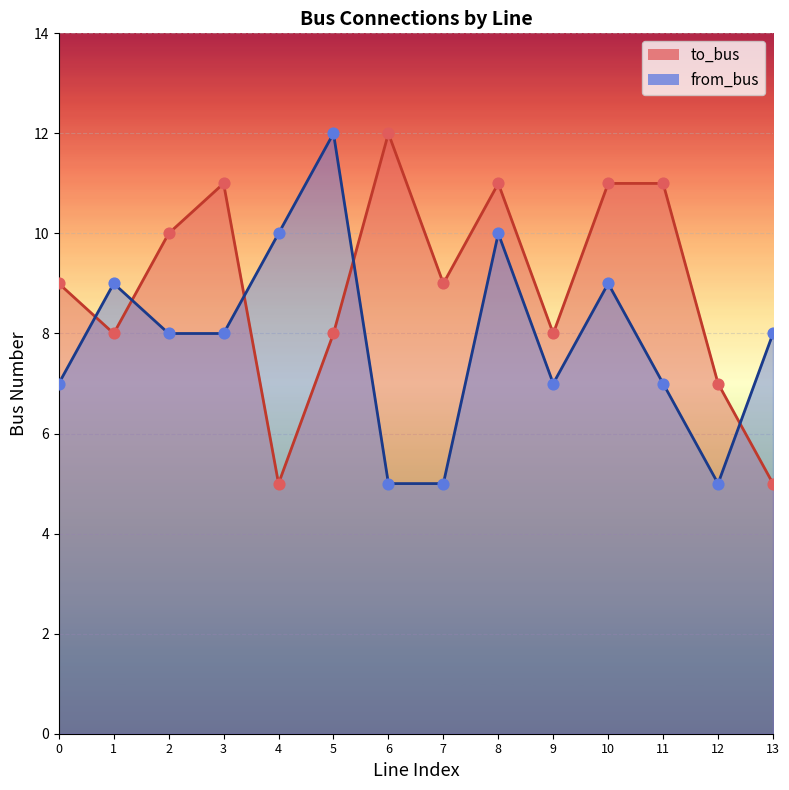

Is the value of from_bus at 11 greater than the value of to_bus at 7?

No